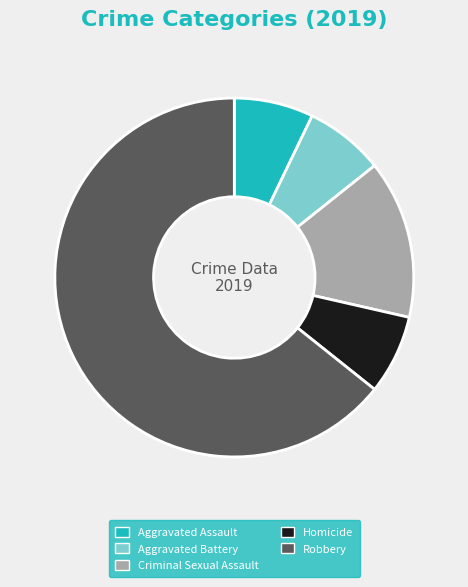

Is it true that Aggravated Battery is 18% of the pie?

False